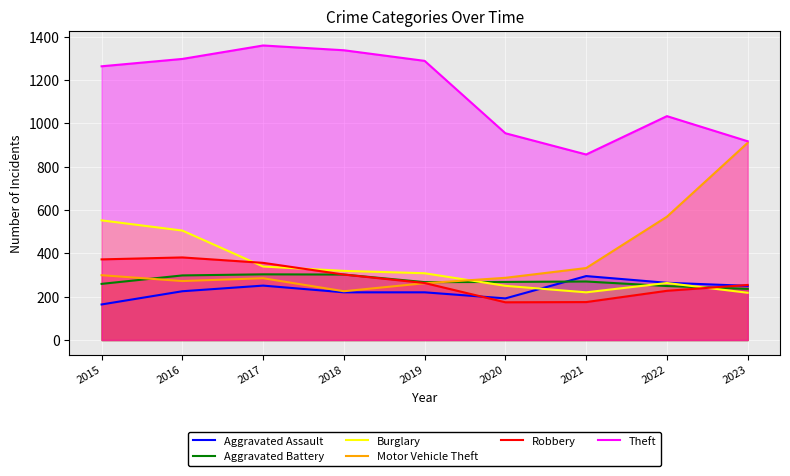

Is the value of Burglary at 2021 greater than the value of Aggravated Assault at 2018?

No